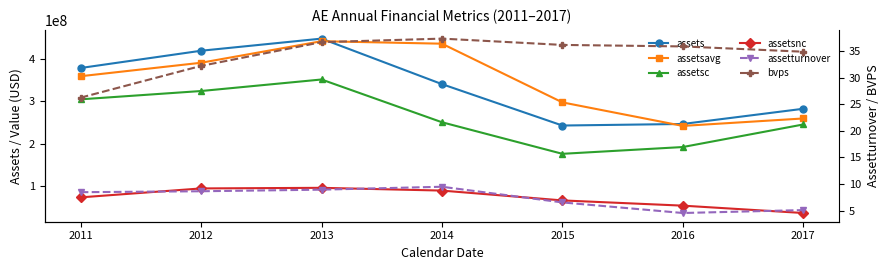

What is the minimum value for assetsc?

176537000.0